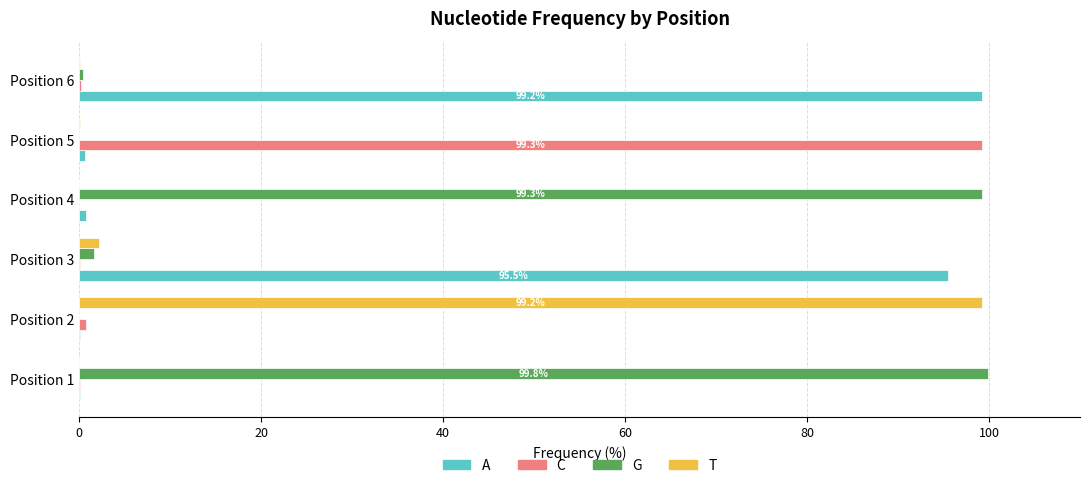

True or false: A has a value of 67.6 at Position 6.

False